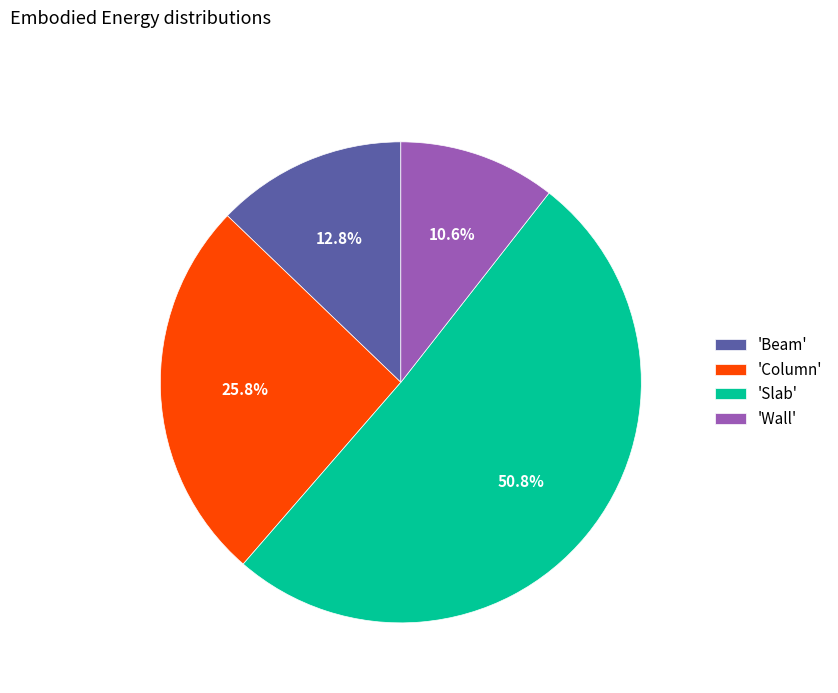

Rank the categories by value from lowest to highest.

'Wall', 'Beam', 'Column', 'Slab'